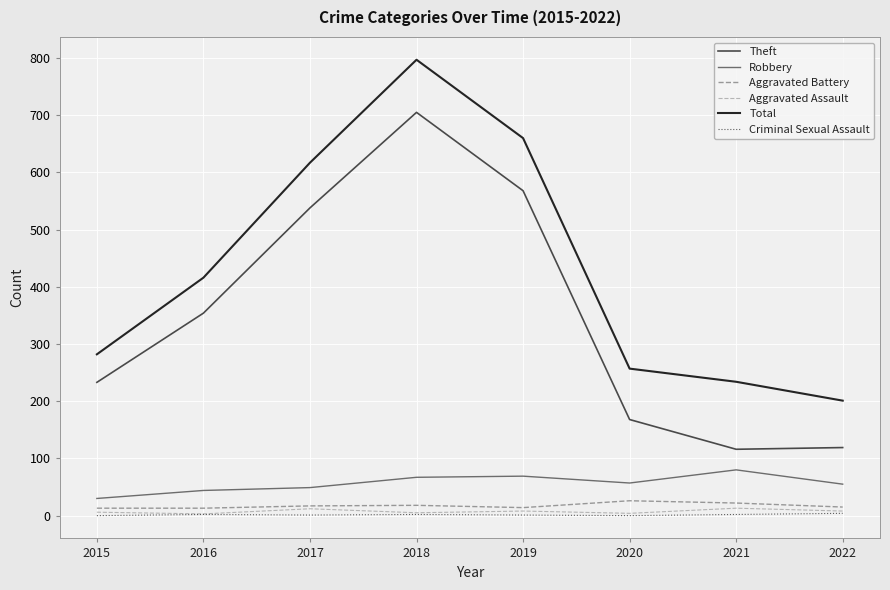

What is the difference between the maximum and minimum values in the Aggravated Battery series?

13